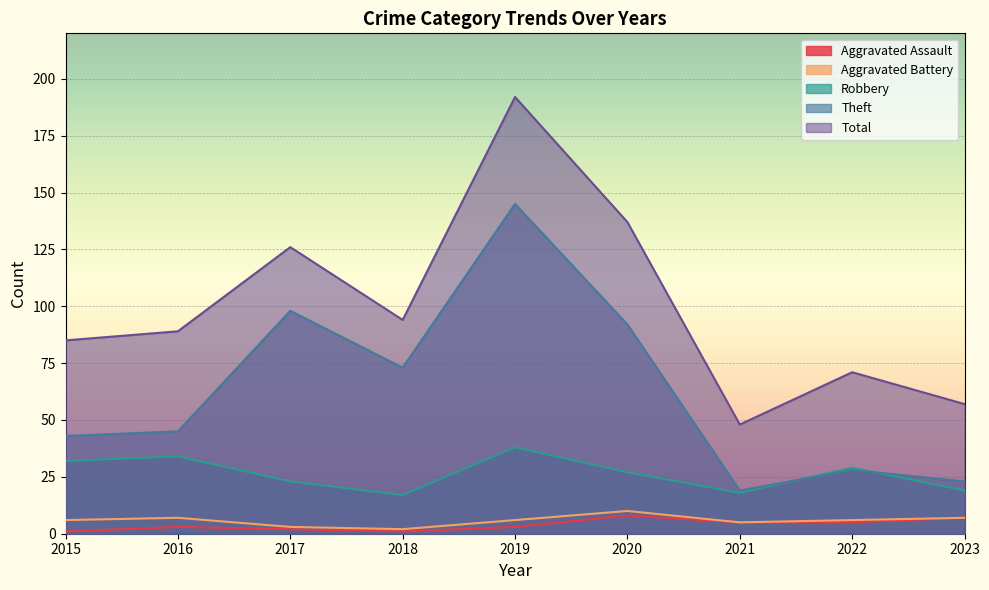

How many lines are shown in the chart?

5